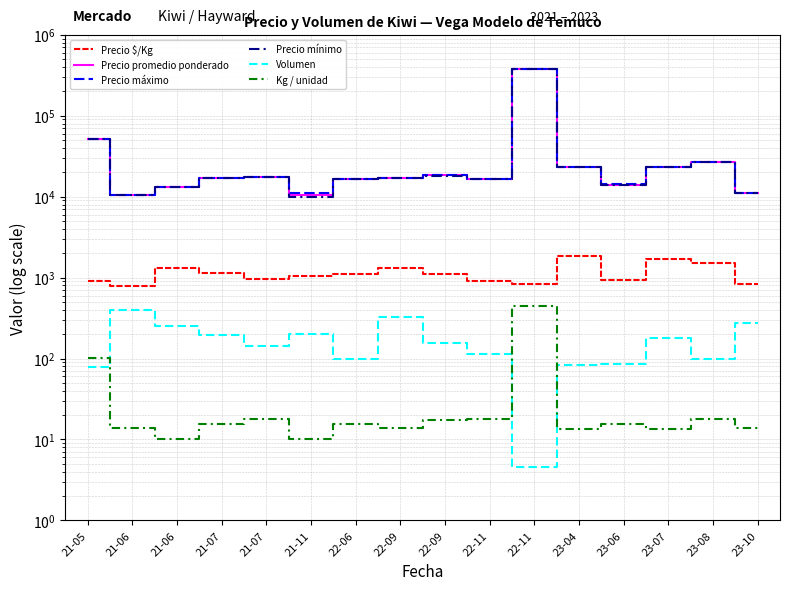

Where is Precio mínimo nearest to the value 192500?

21-05